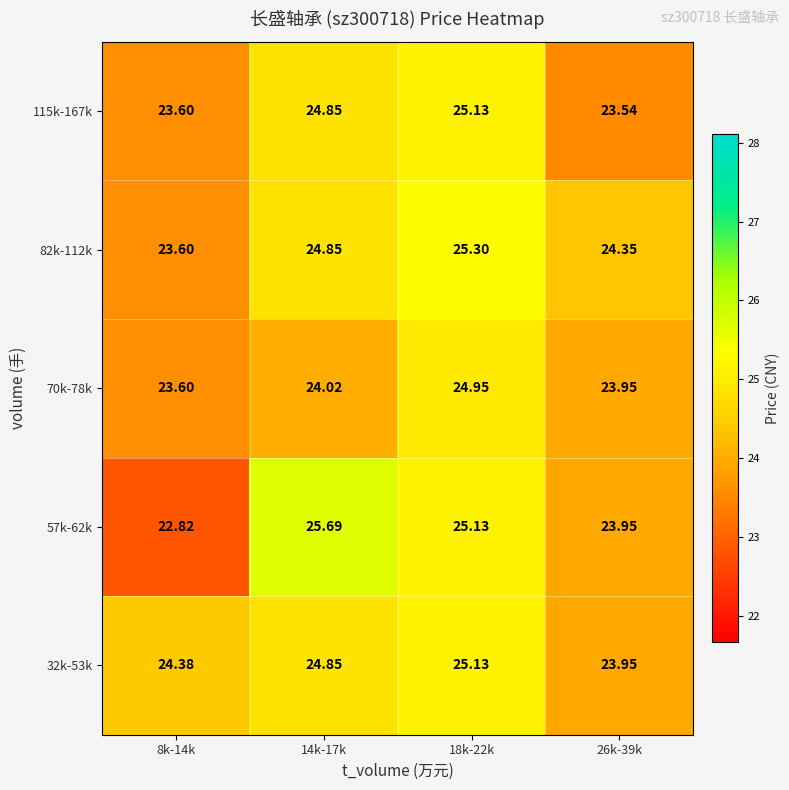

Is the value of 32k-53k at 8k-14k greater than the value of 115k-167k at 14k-17k?

No